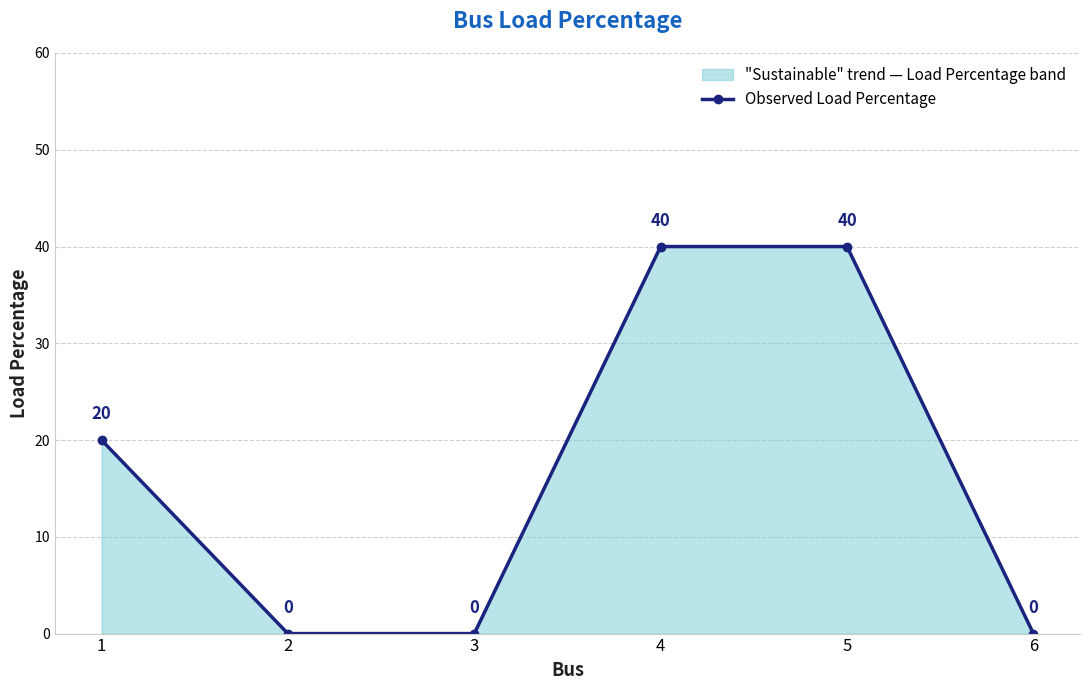

Which label corresponds to the smallest value in the chart?

2